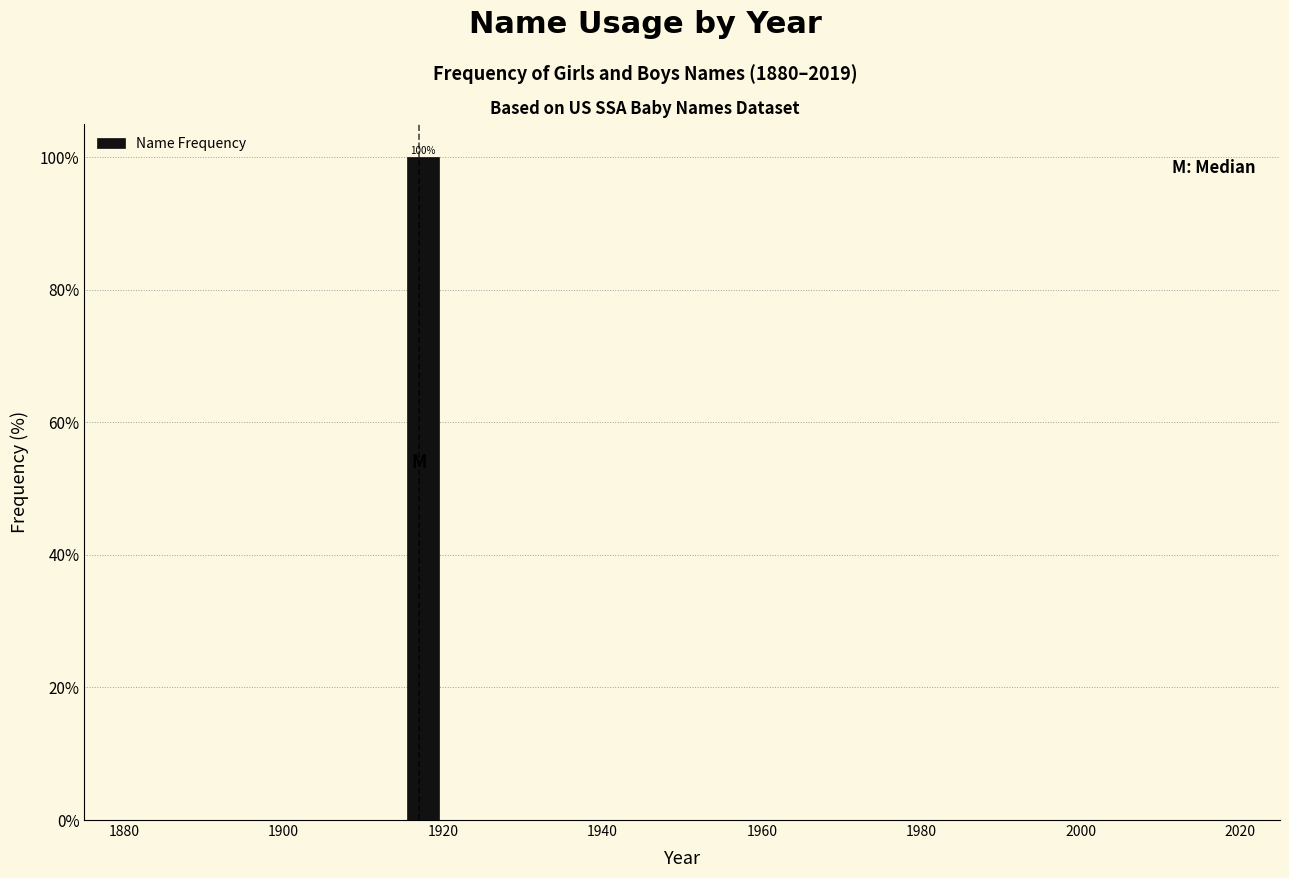

Read against the x-axis, roughly where is the centre of the tallest bar?

1918